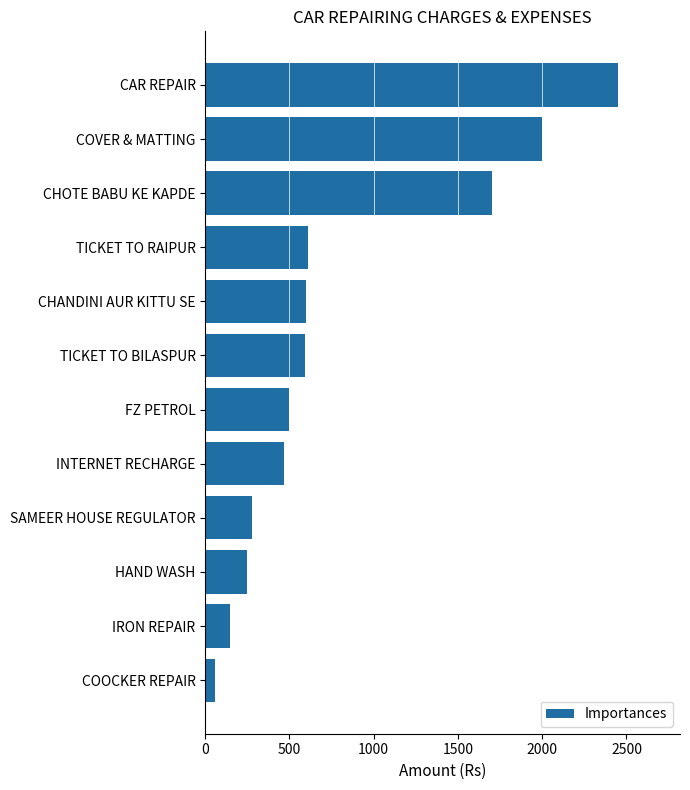

What is the label of the 1st bar from the top?

CAR REPAIR